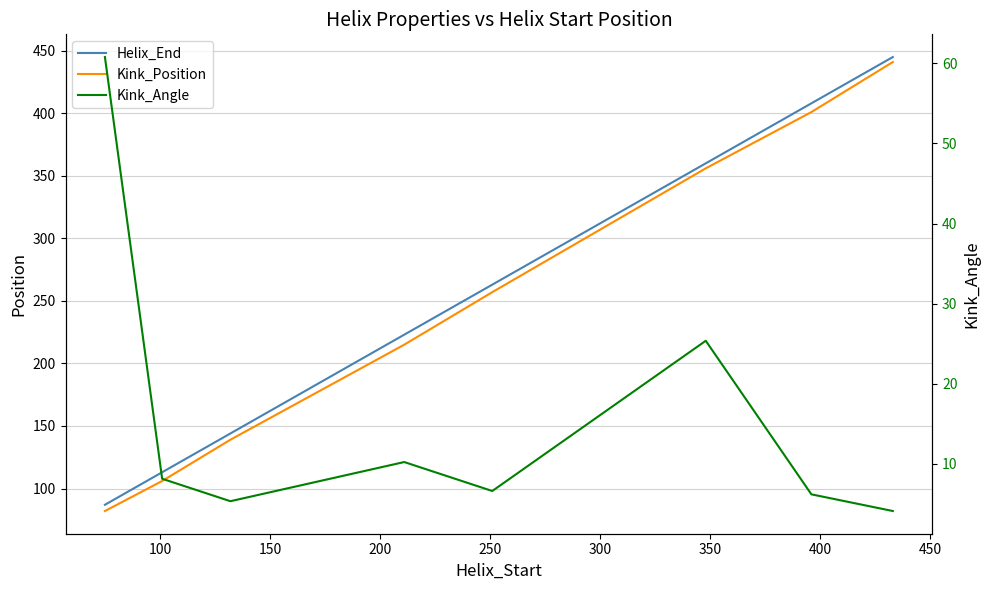

At 400, list the series in order from largest to smallest.

Helix_End, Kink_Position, Kink_Angle